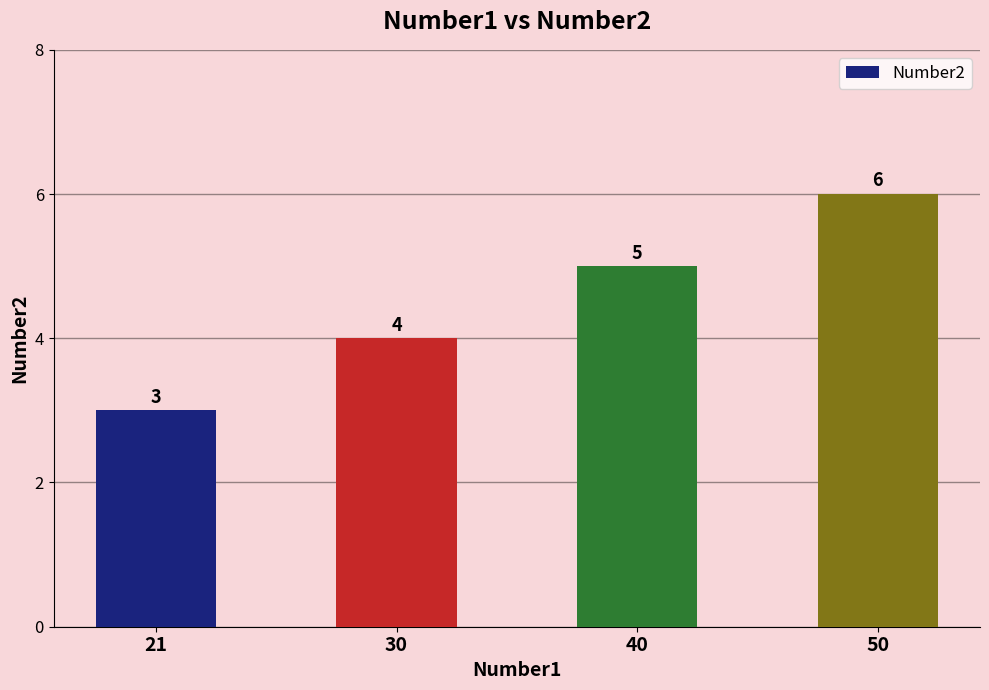

What is the smallest value displayed?

3